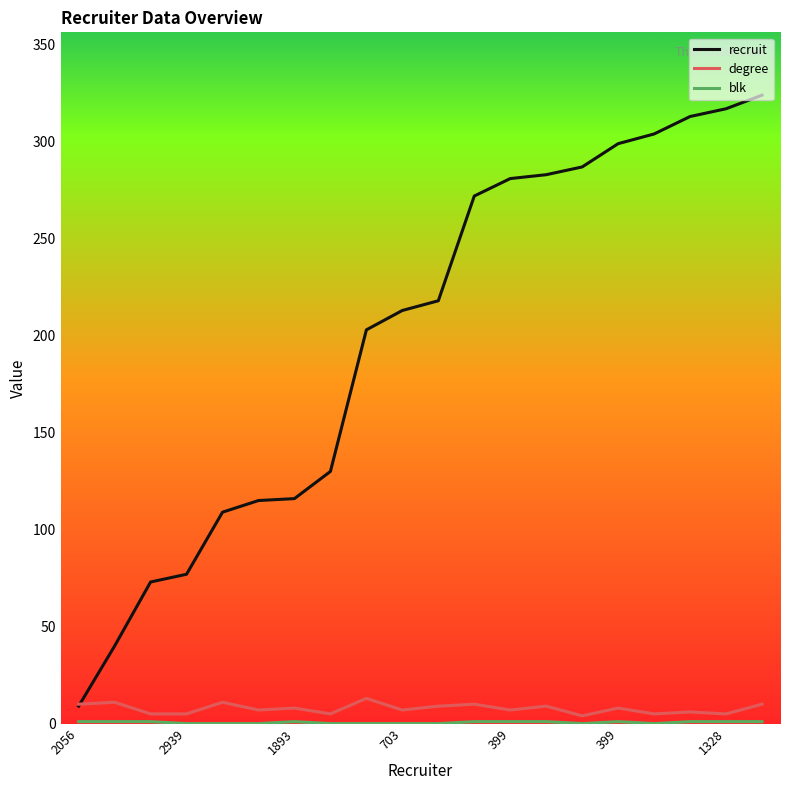

How many times do recruit and degree cross each other?

1